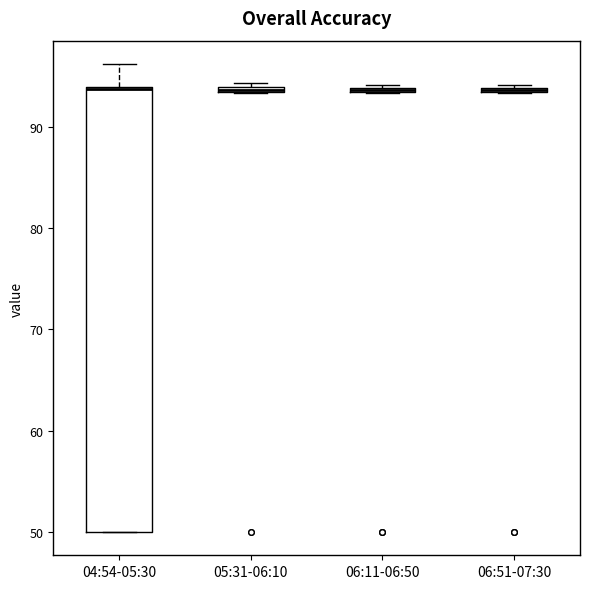

Where is the lower edge of the box for 06:51-07:30 on the y-axis? The values are not printed on the chart, so give them approximately, as read against the axis.

93